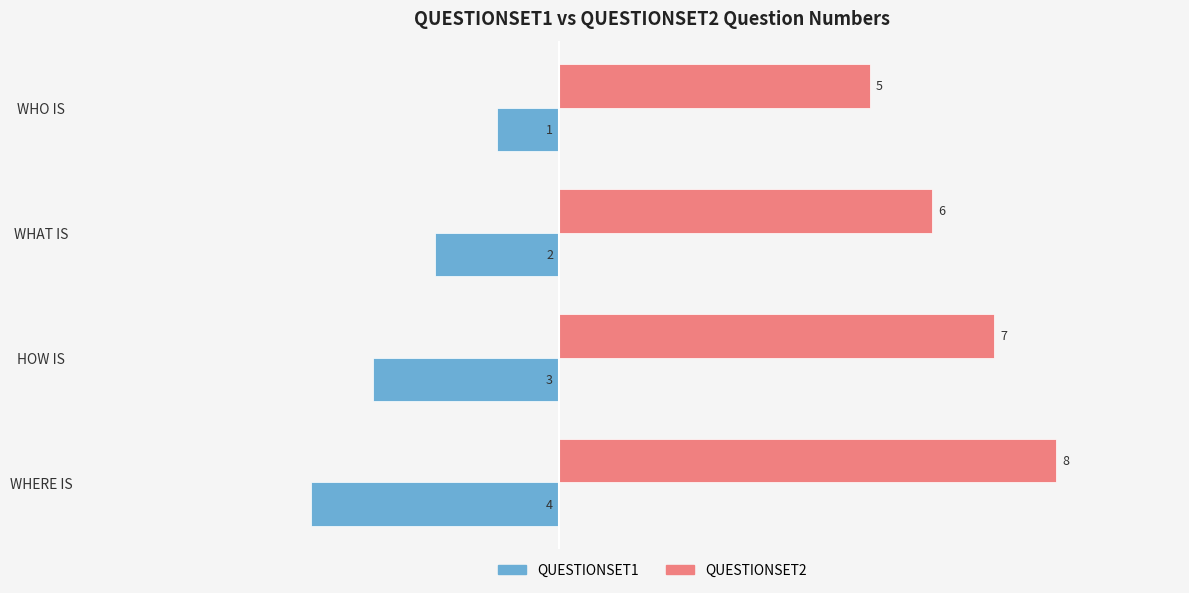

What is the difference between the highest and lowest values at WHO IS?

6